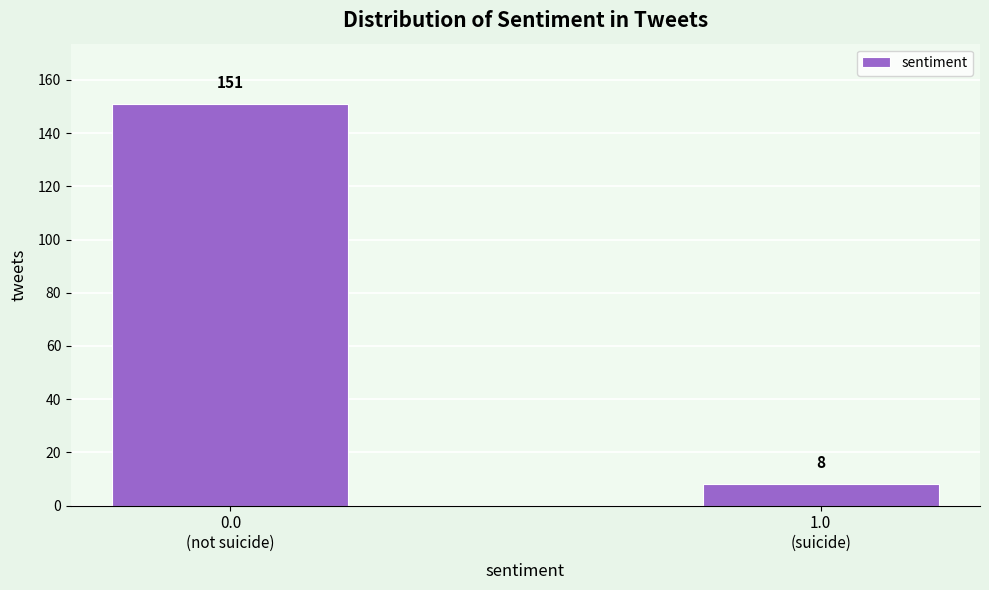

Reading right to left, transcribe all the data shown in this chart.

8	151